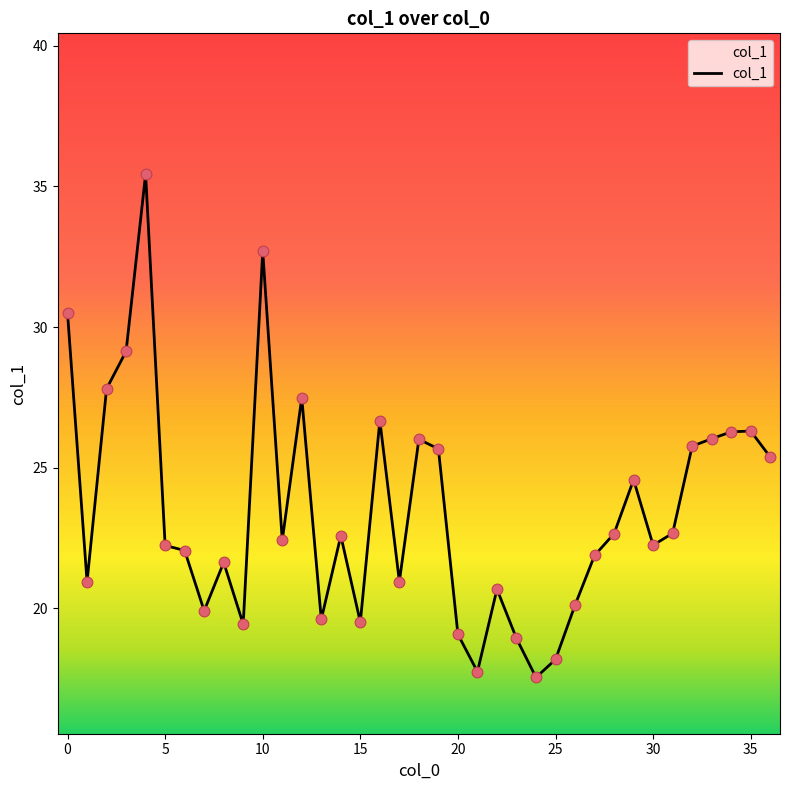

What is the maximum value shown in the chart?

35.4